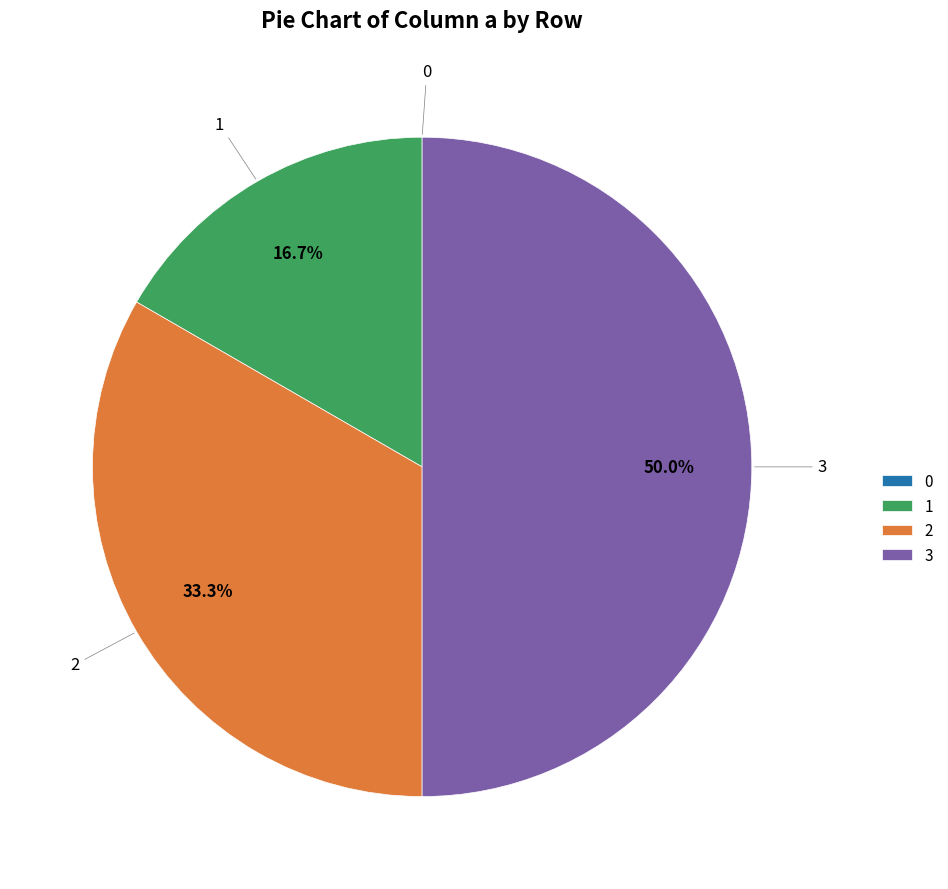

What is the largest slice in the pie chart?

3